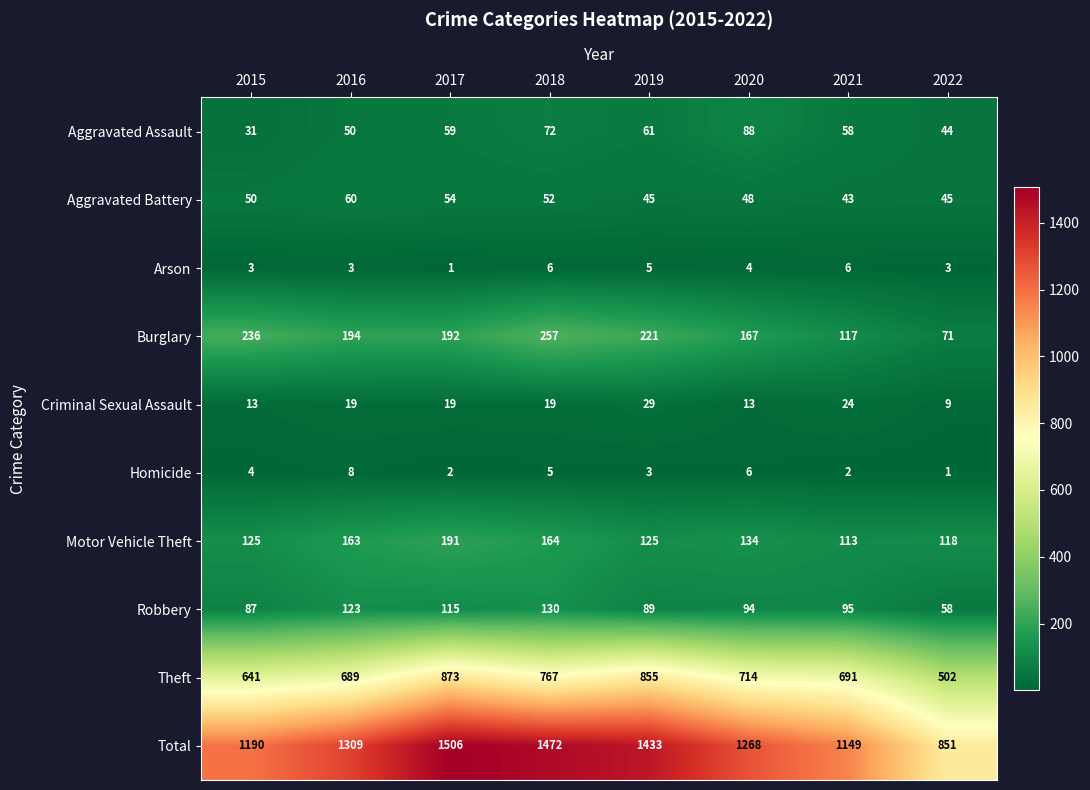

What is the sum of all Aggravated Battery values?

397